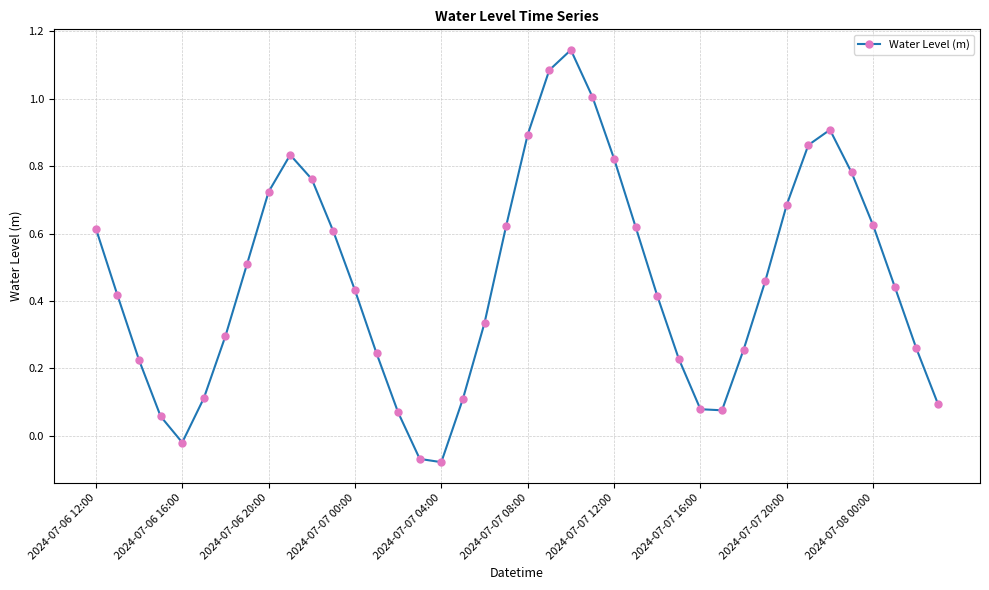

True or false: the data has more than 2 interior local peaks.

True